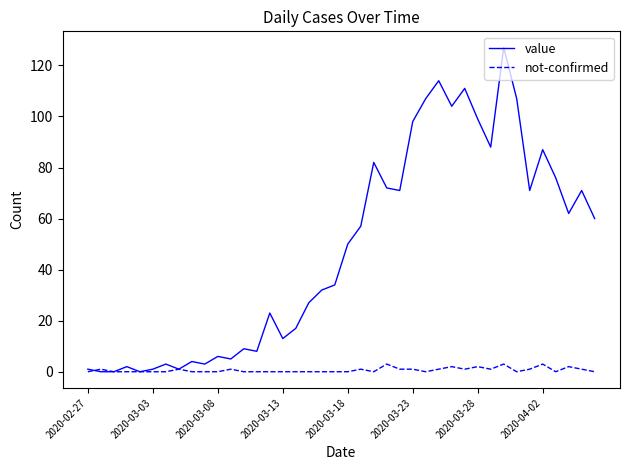

List the series in order of their overall mean, lowest first.

not-confirmed, value